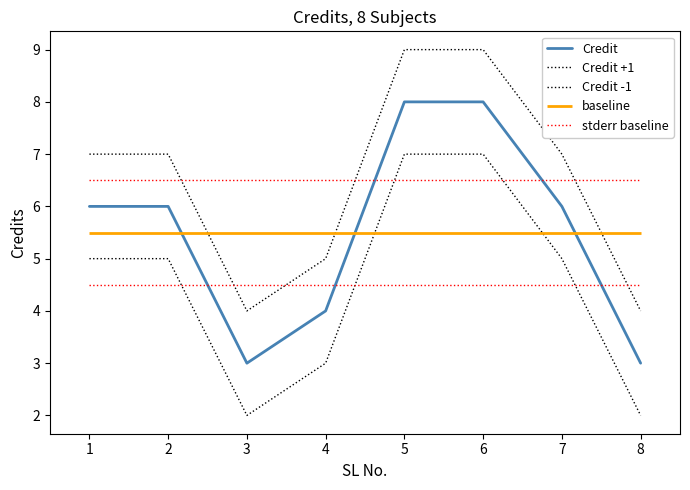

True or false: Credit and Credit -1 intersect in this chart.

False